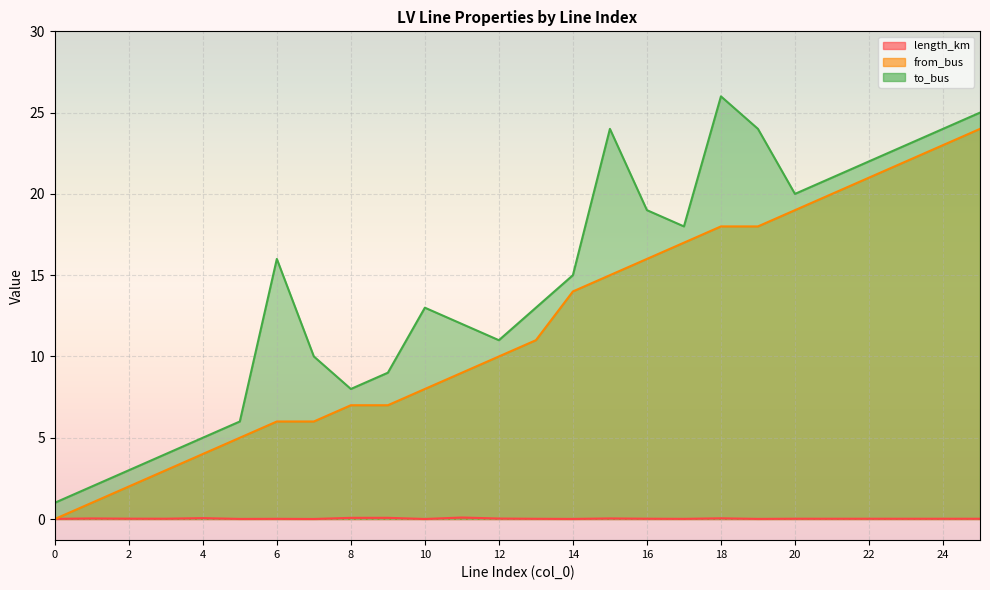

Is it true that from_bus equals 14.3 at 22?

False